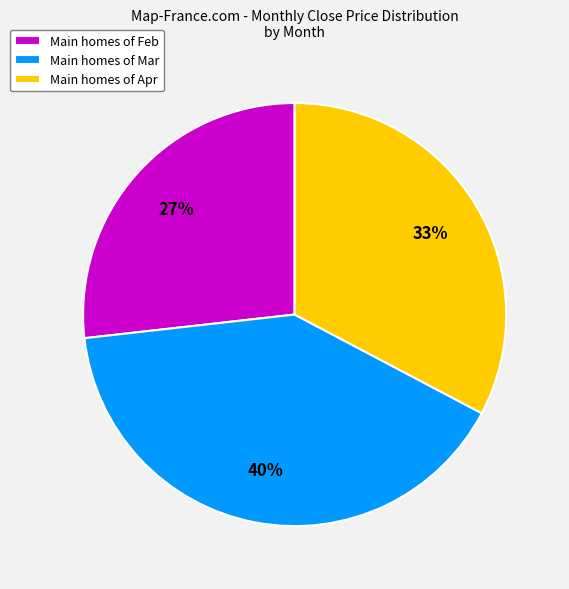

How many slices are in this pie chart?

3